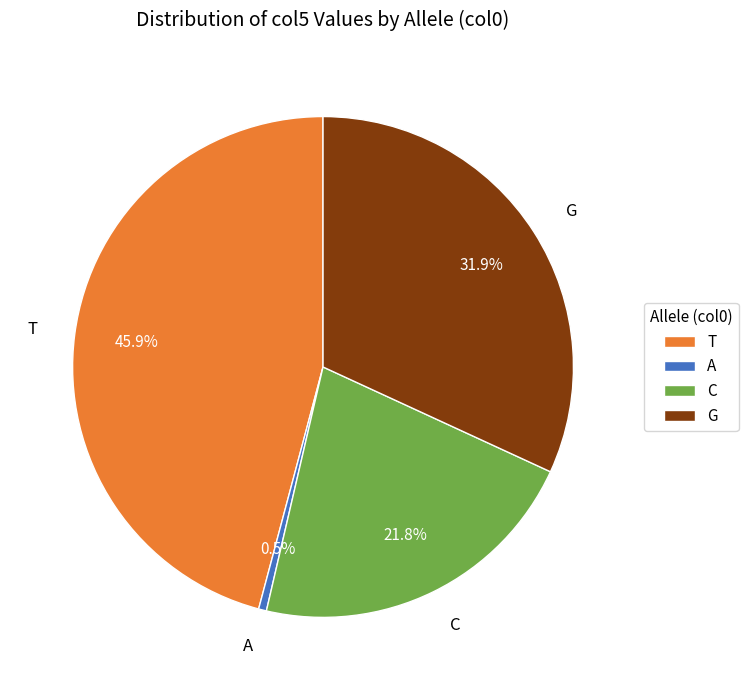

Does any single category account for the majority?

No